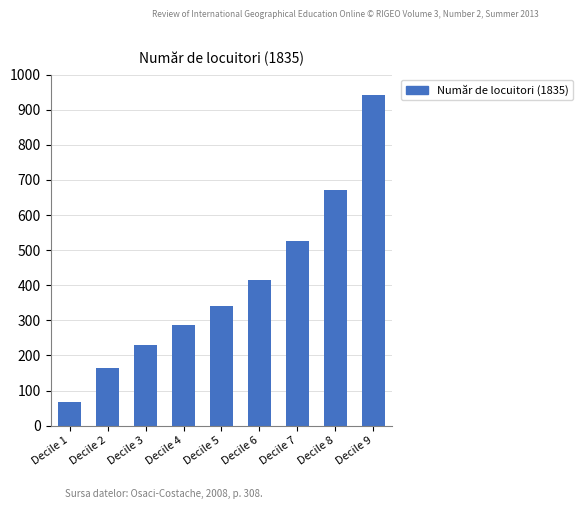

What is the sum of all values?

3639.6